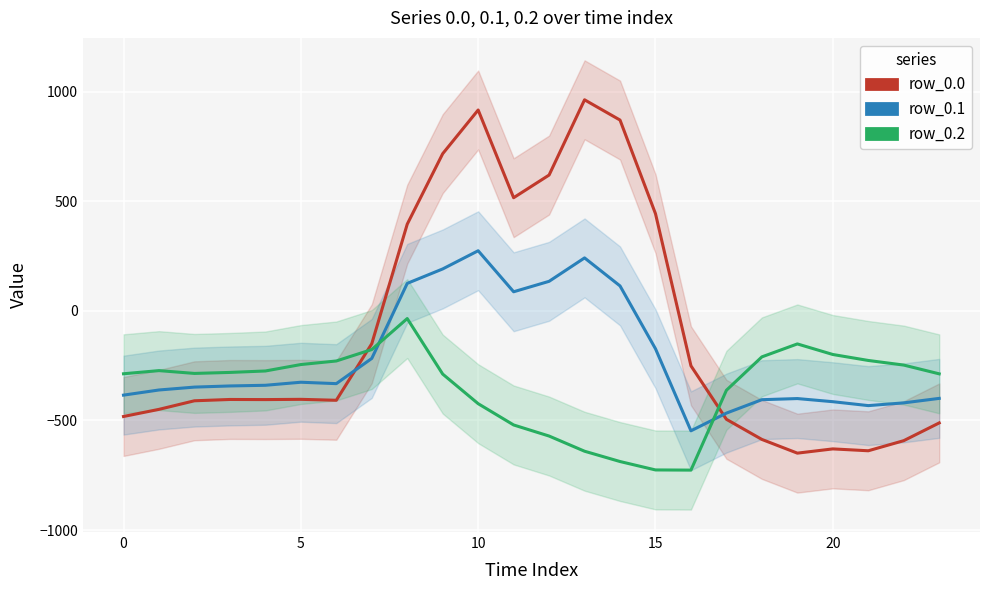

Is the value of row_0.0 at 5 greater than the value of row_0.1 at 22?

Yes